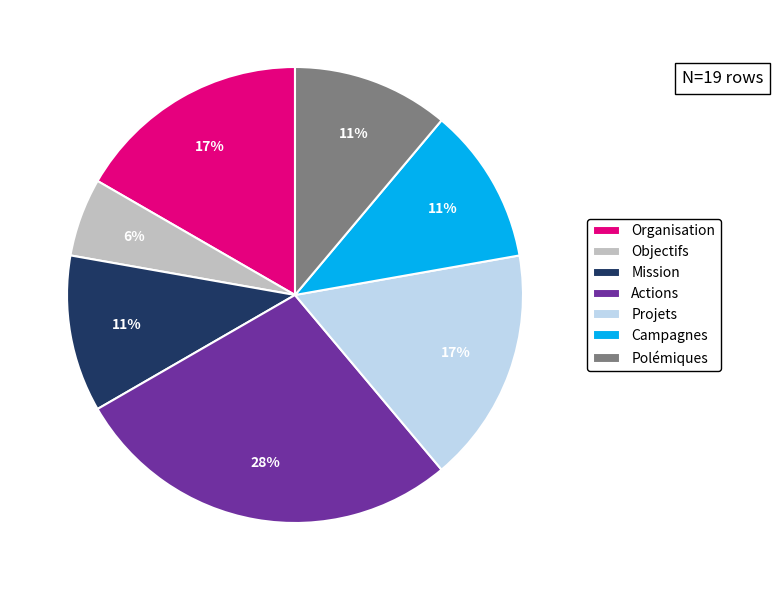

What is the ratio of the value at Objectifs to the value at Actions?

0.2